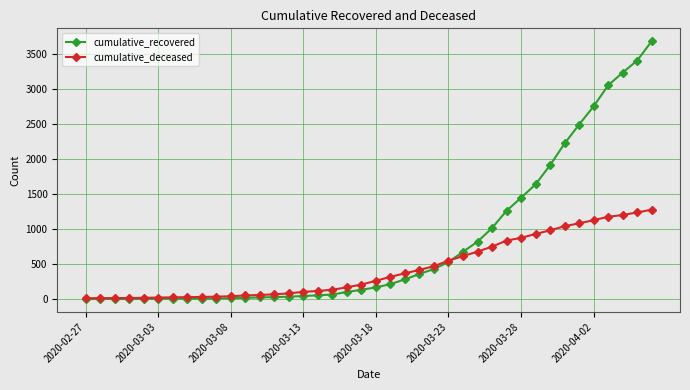

Rank the series by their average value, from highest to lowest.

cumulative_recovered, cumulative_deceased